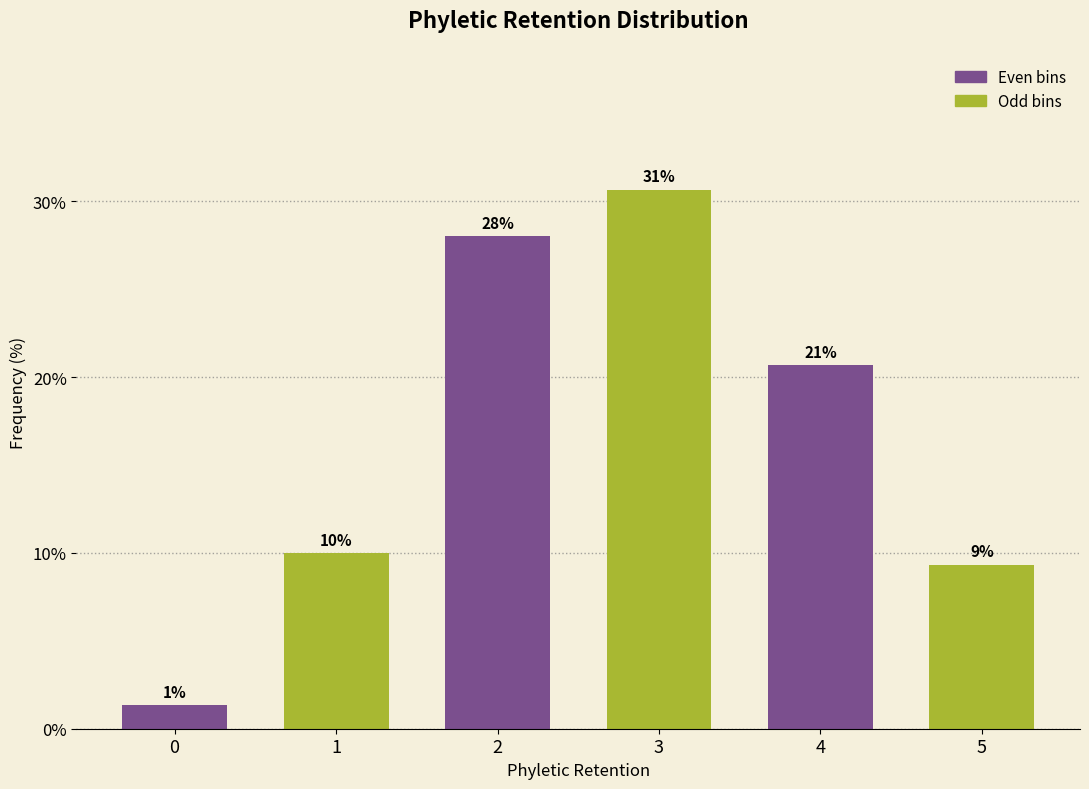

How many bars are there in total?

6